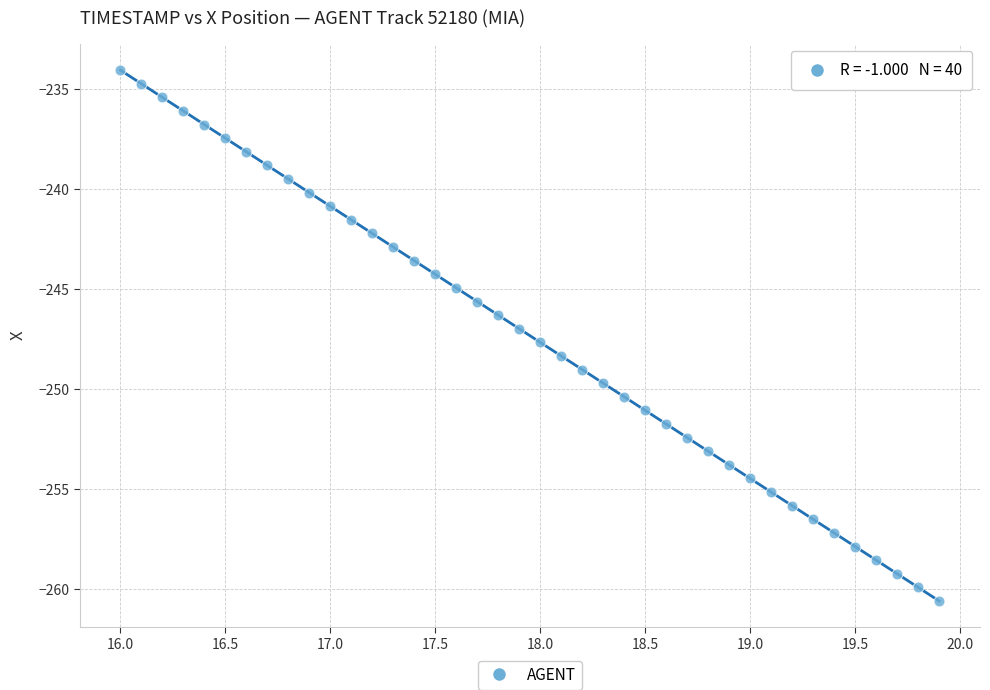

What is the range of Y values (max minus min)?

26.5